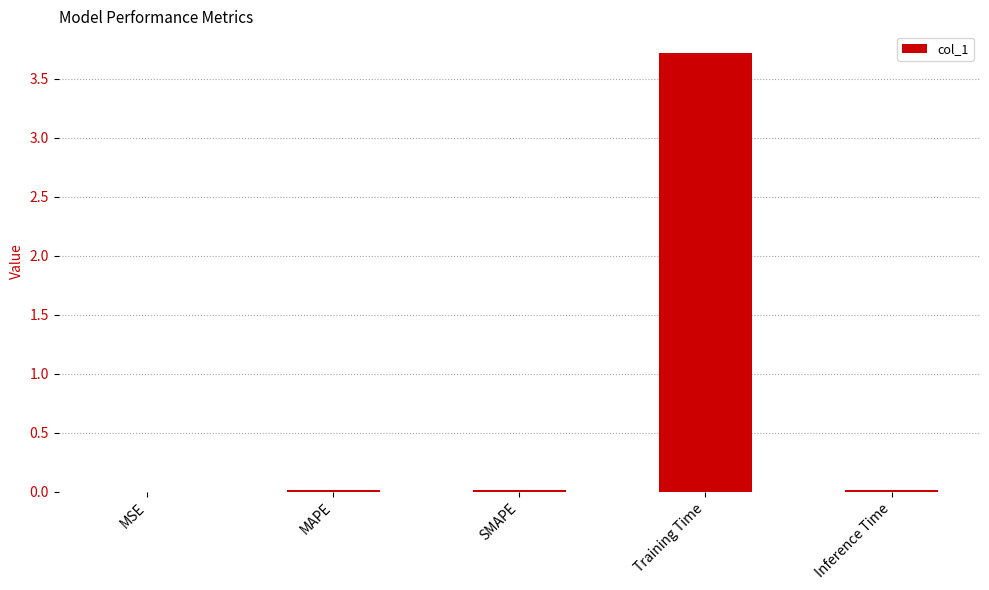

What is the sum of all values?

3.8